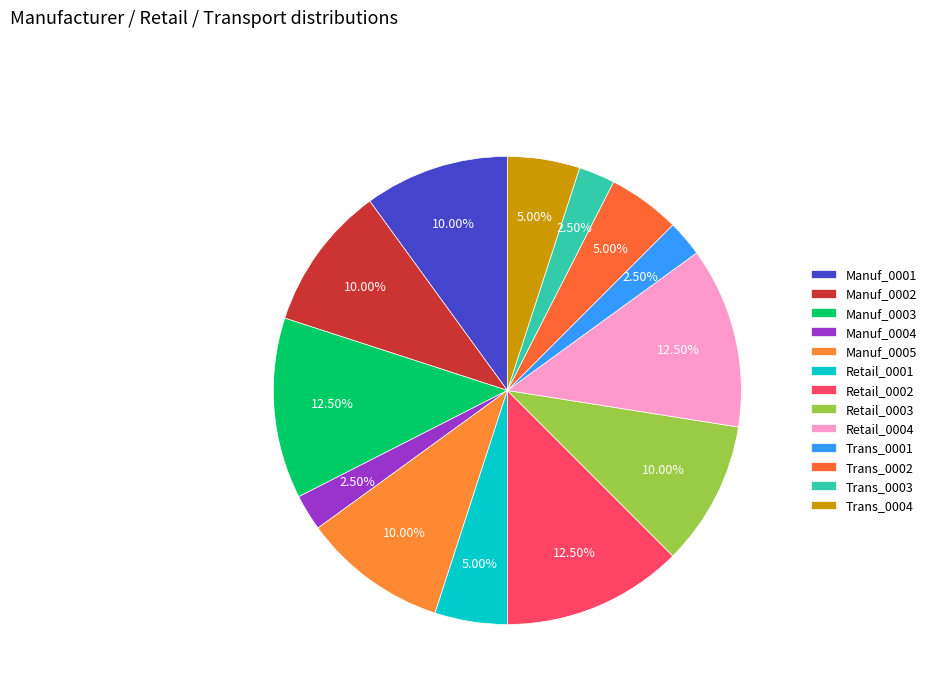

Is it true that Trans_0004 is 19% of the pie?

False